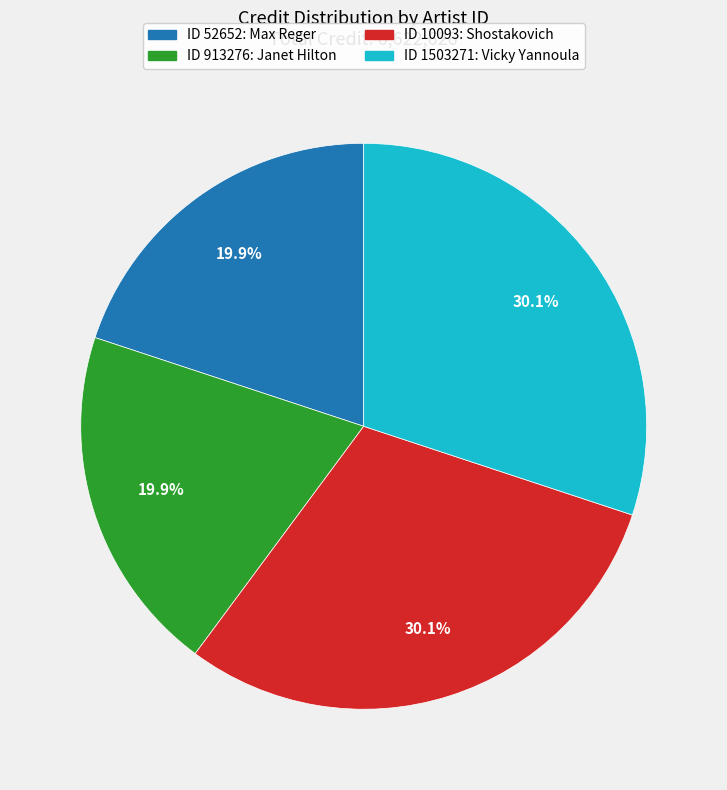

Does any single category account for the majority?

No